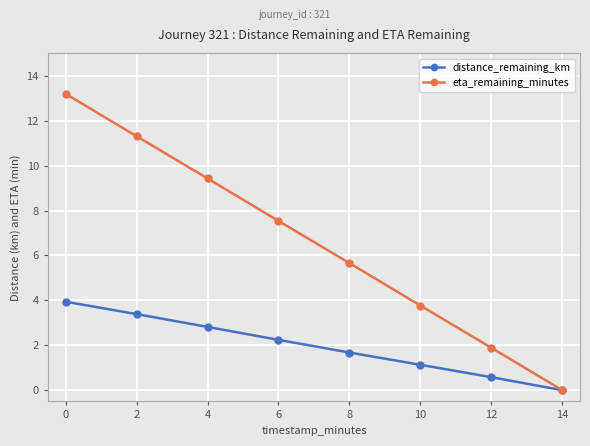

What is the difference between the second highest and second lowest values in the distance_remaining_km series?

2.8